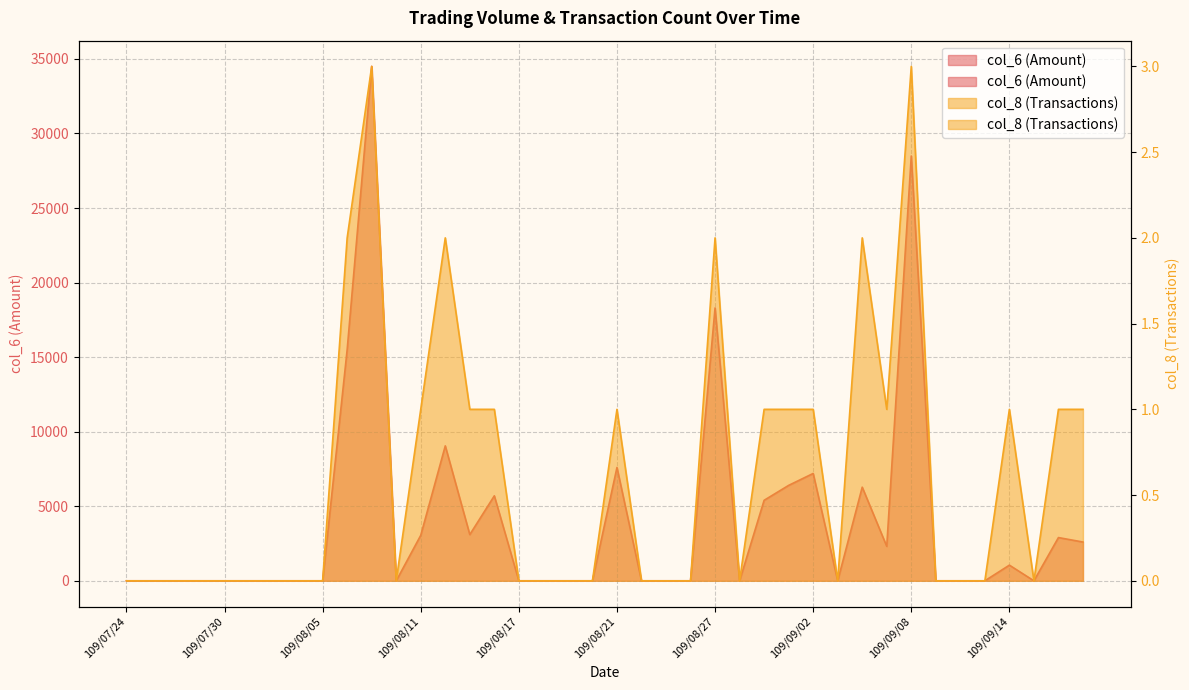

What is the highest value of the col_6 series?

34500